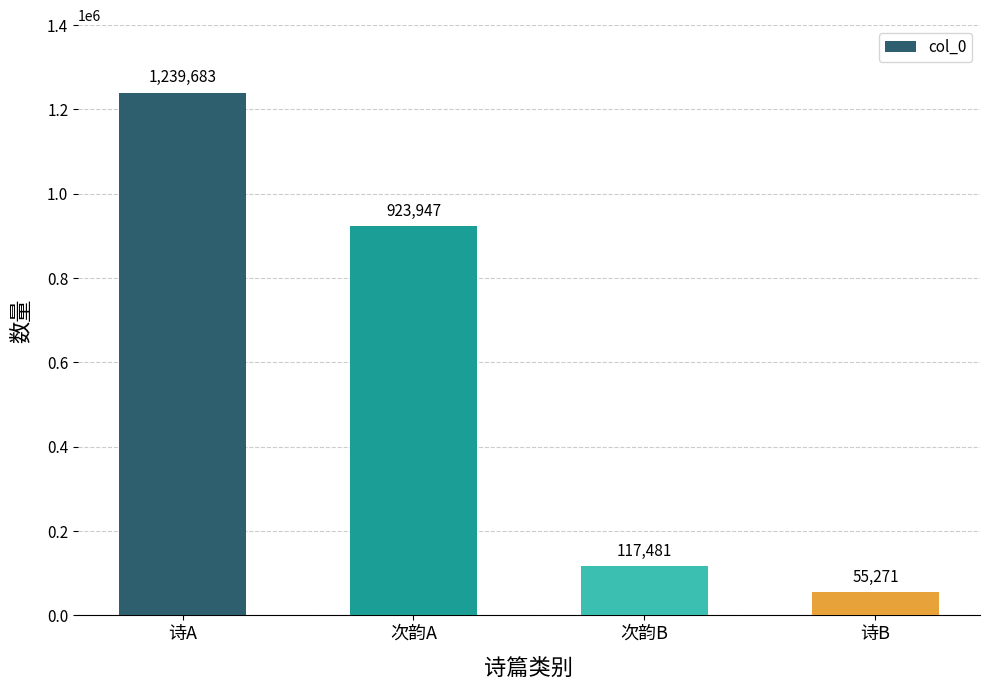

What is the sum of the values at 诗B and 诗A?

1294954